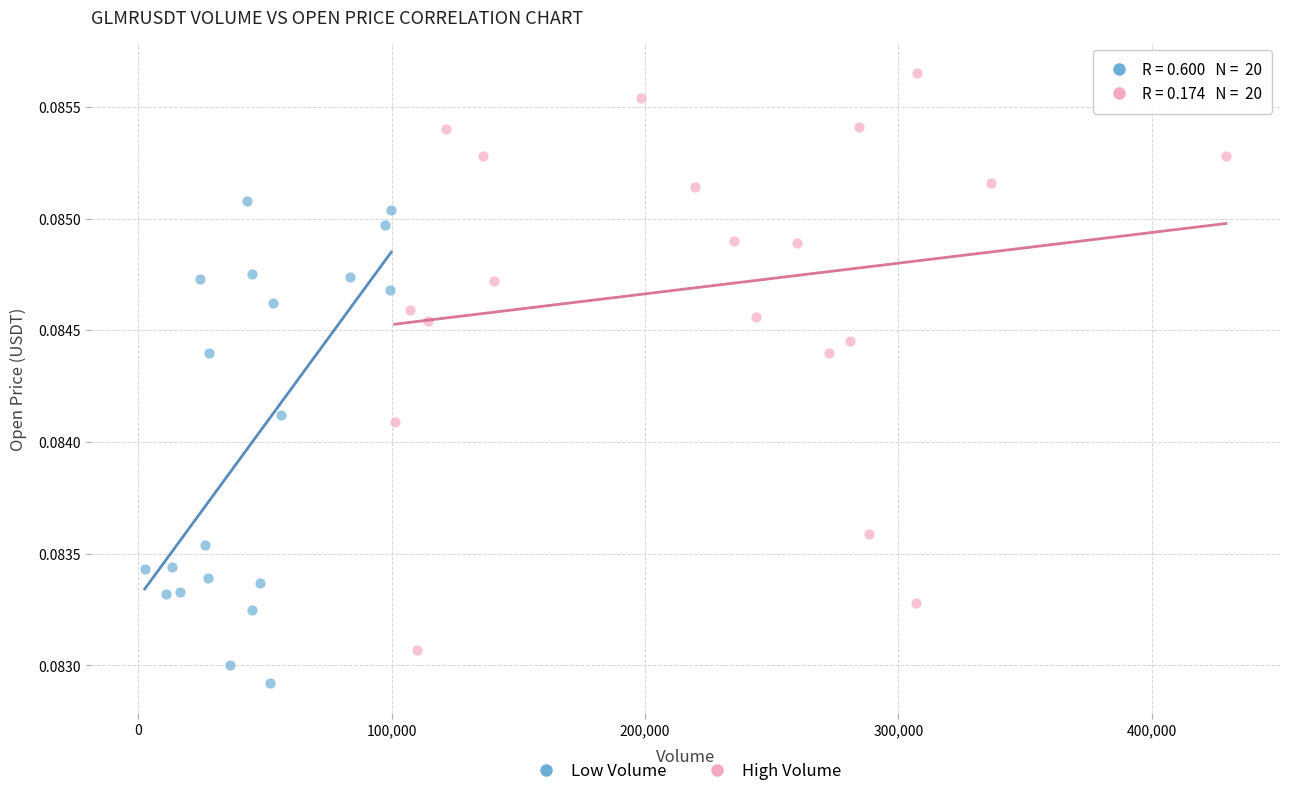

Which series has the largest Y range (max minus min)?

High Volume